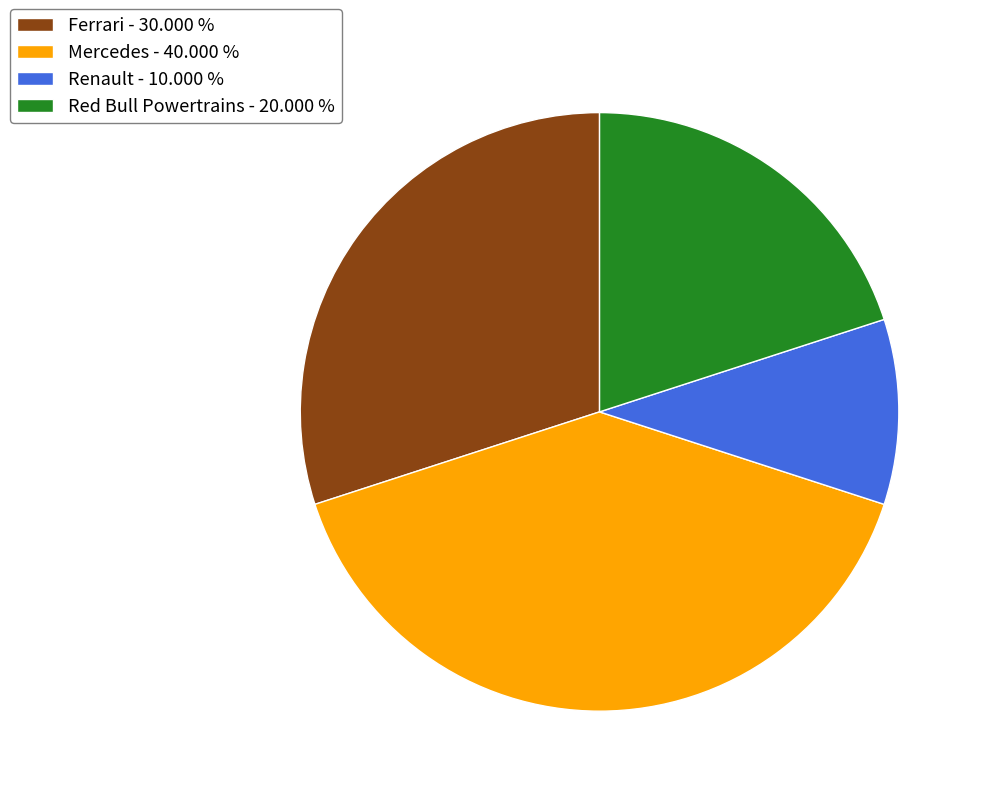

Combined, do Red Bull Powertrains - 20.000 % and Renault - 10.000 % account for over 50%?

No